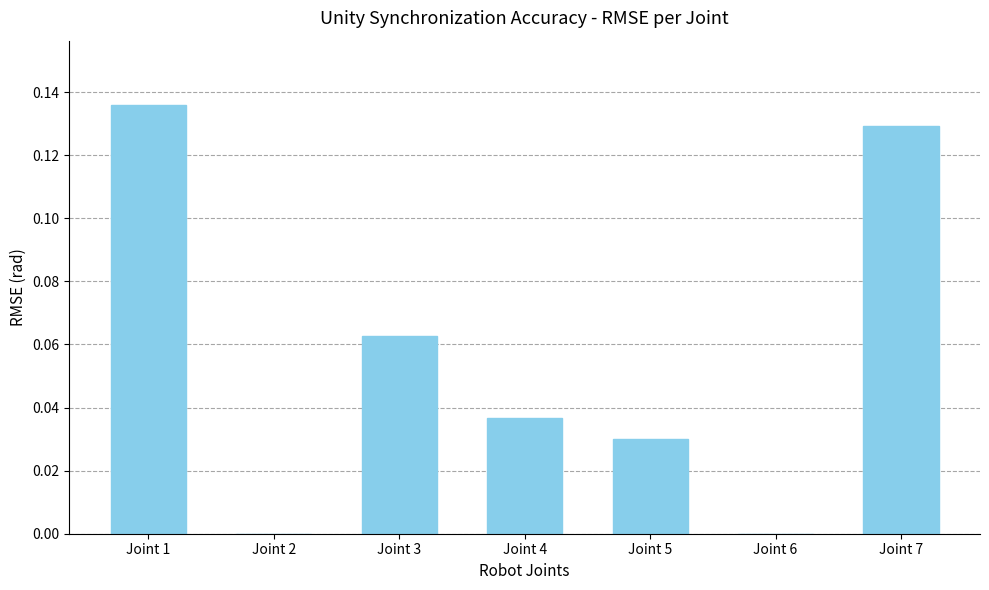

Count the values in the range 0 to 1.

7